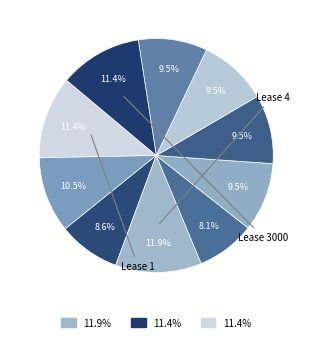

How many slices are in this pie chart?

10